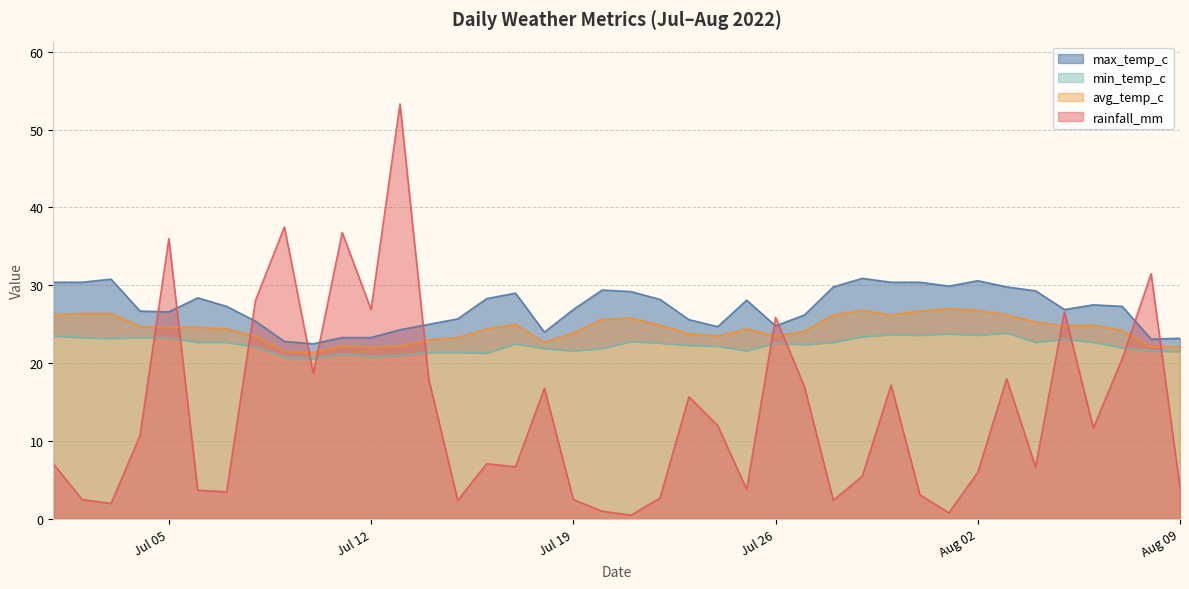

What is the difference between the maximum and second lowest values in the avg_temp_c series?

5.5